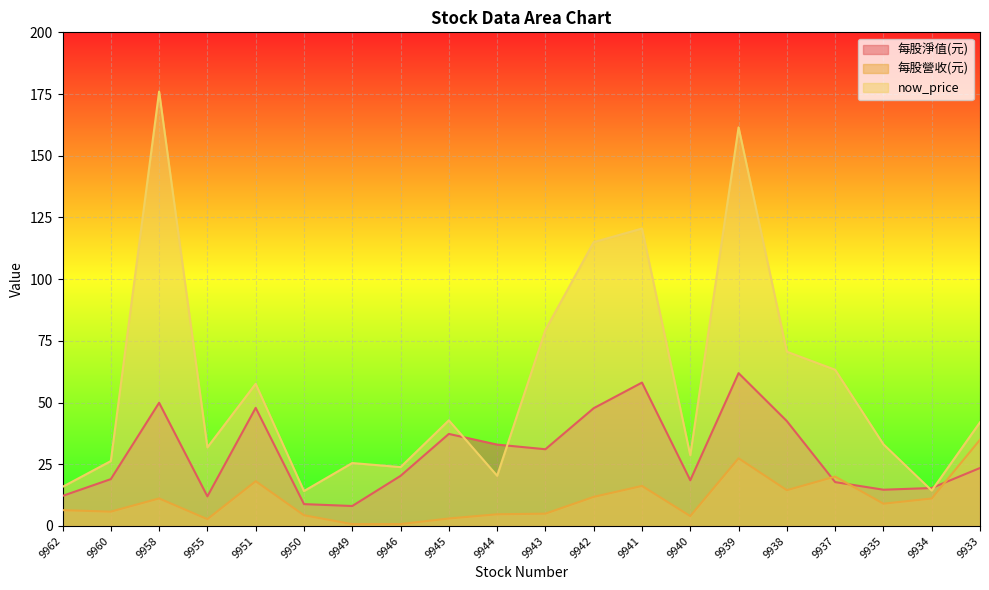

At 9942, list the series in order from smallest to largest.

每股營收(元), 每股淨值(元), now_price